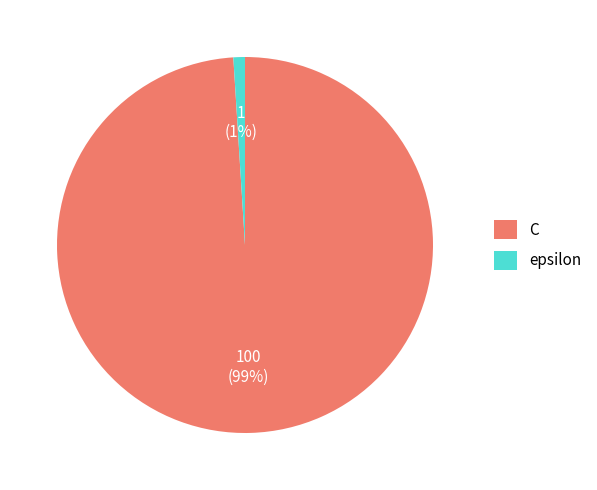

Count the number of slices in the pie.

2